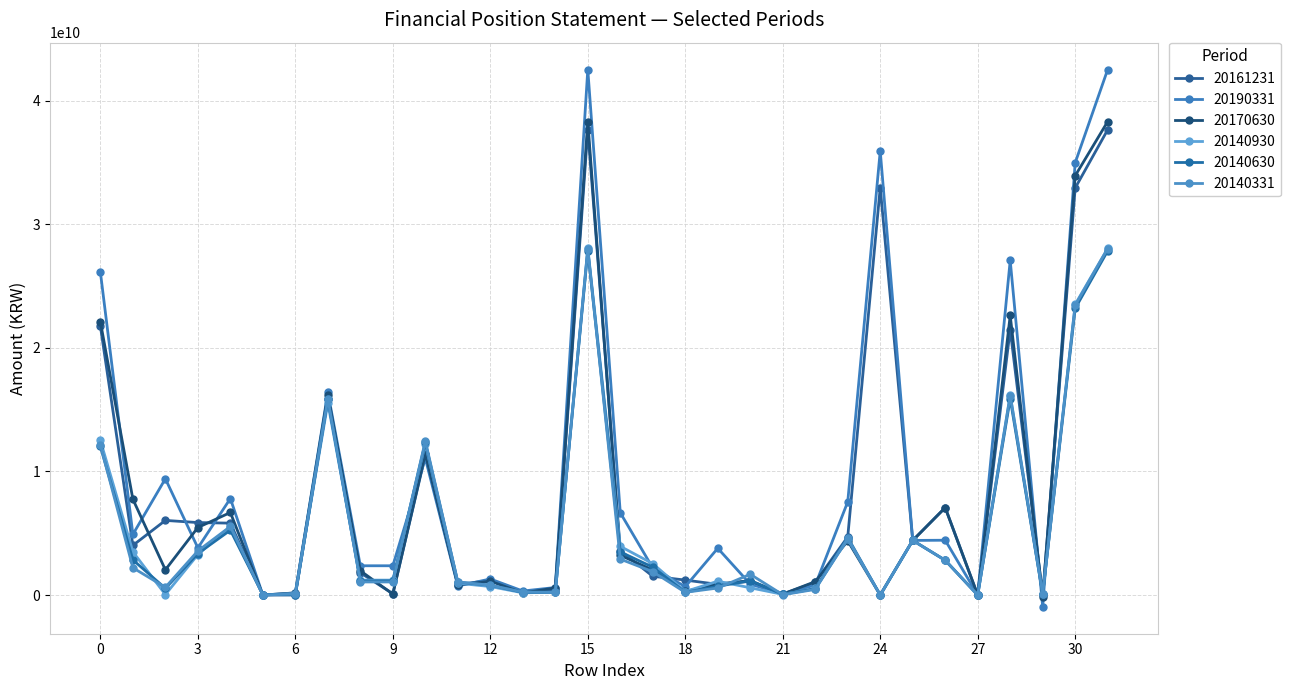

At which label does 20140930 reach its peak?

15